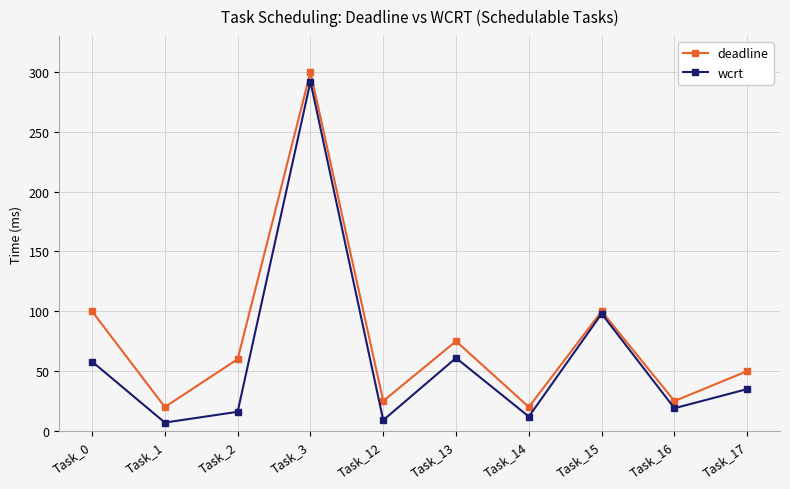

What is the total value across all series at Task_2?

76